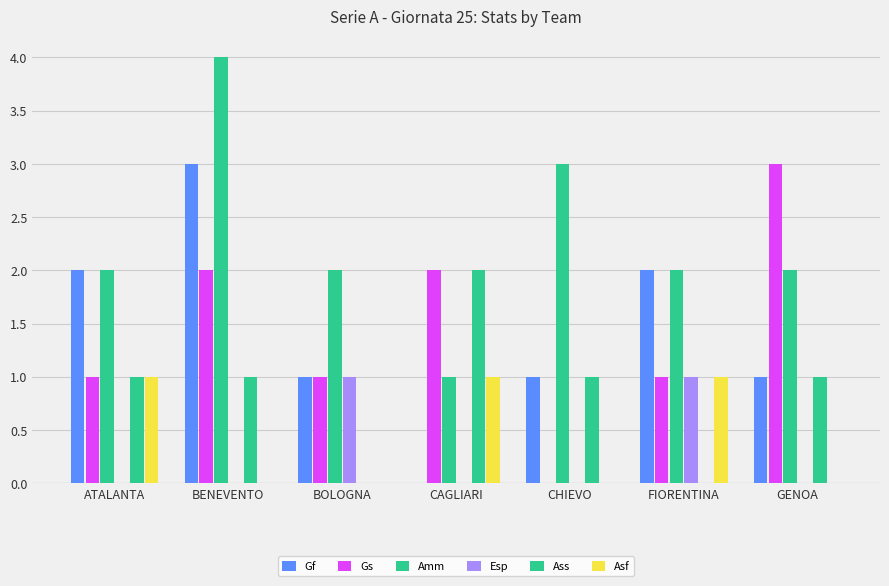

Does the chart contain stacked bars?

No